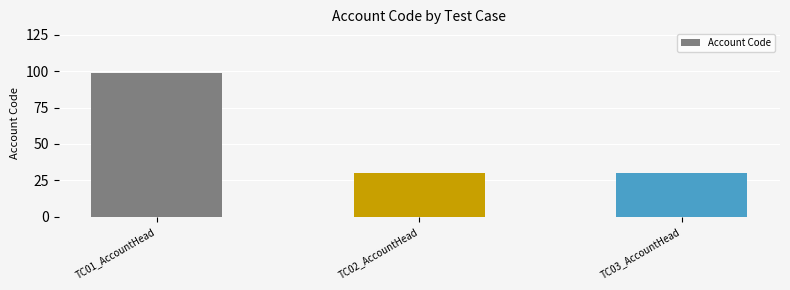

What is the greatest value displayed?

99